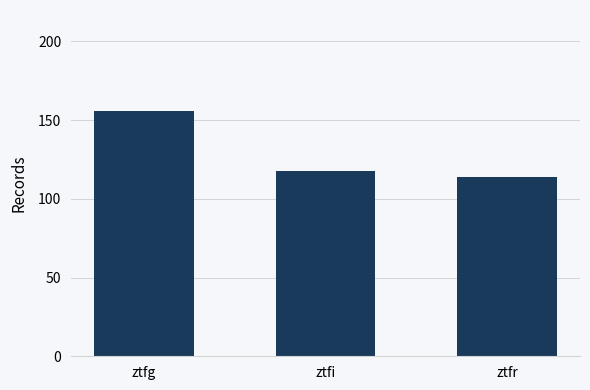

What is the difference between the values at ztfg and ztfr?

42